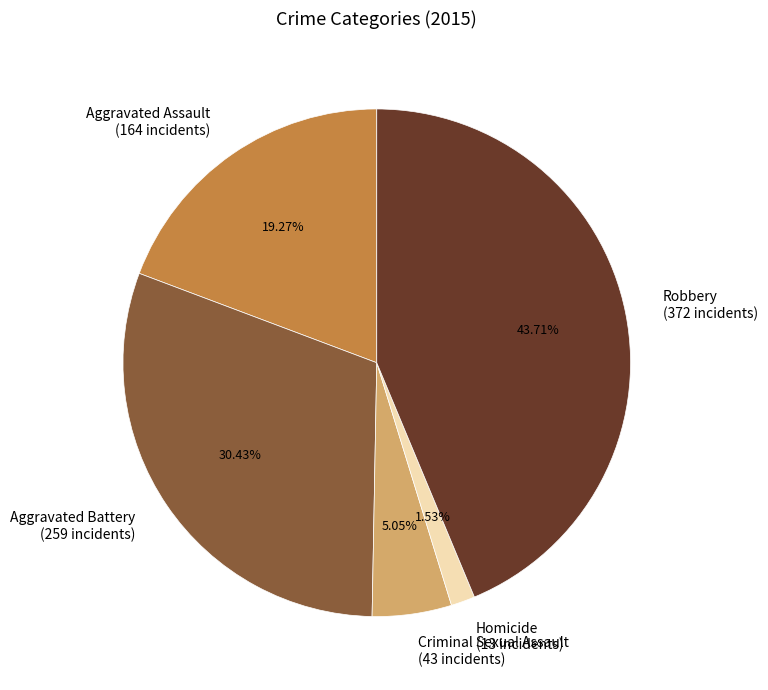

Is Aggravated Battery the majority of the pie?

No